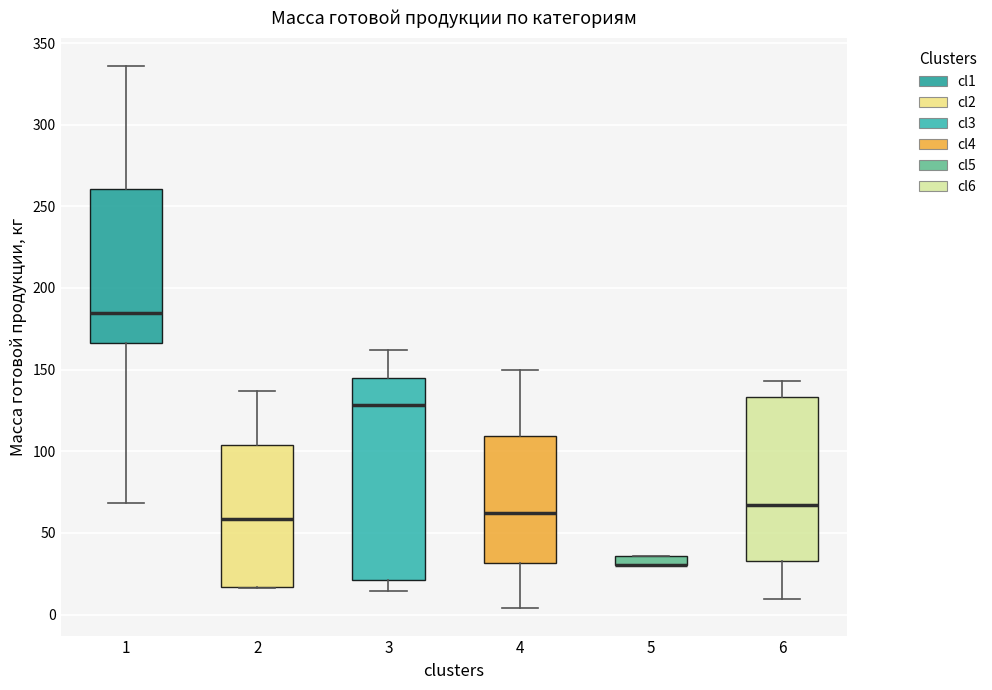

Which box is the tallest, from its lower edge to its upper edge?

3